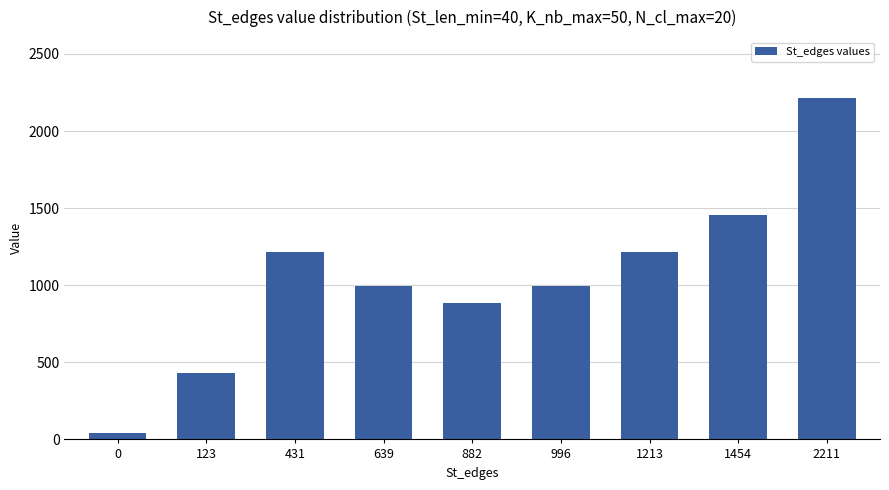

Between 0 and 996, which is larger?

996